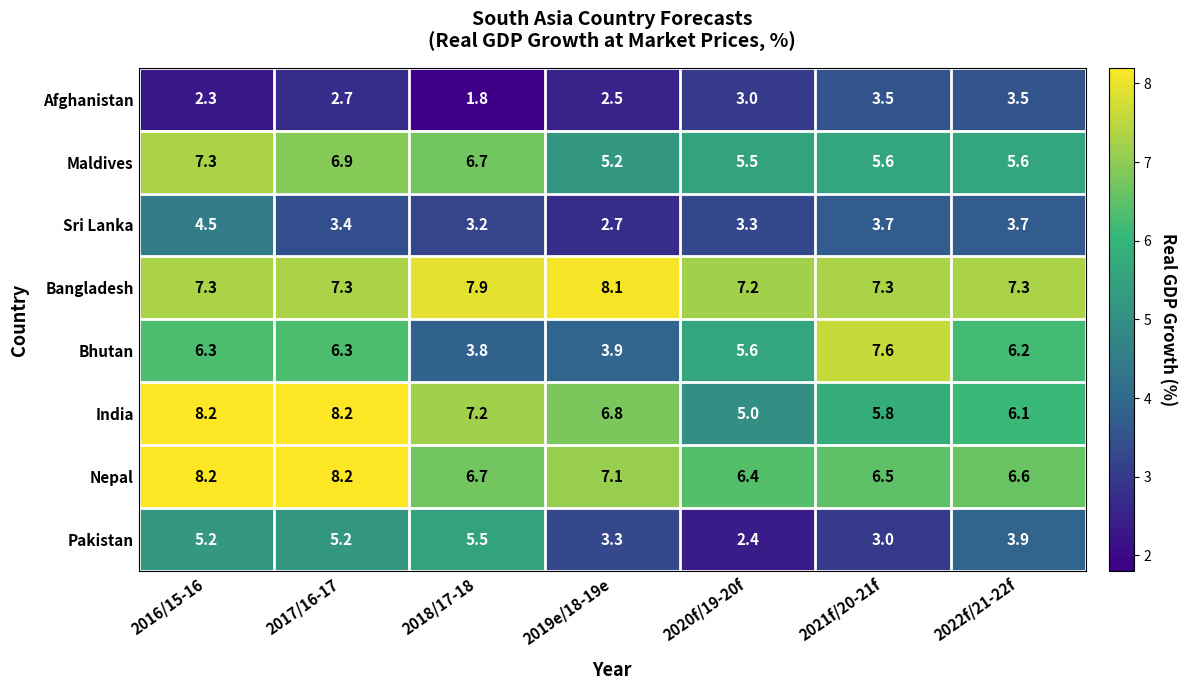

What is the highest value of the Sri Lanka series?

4.5